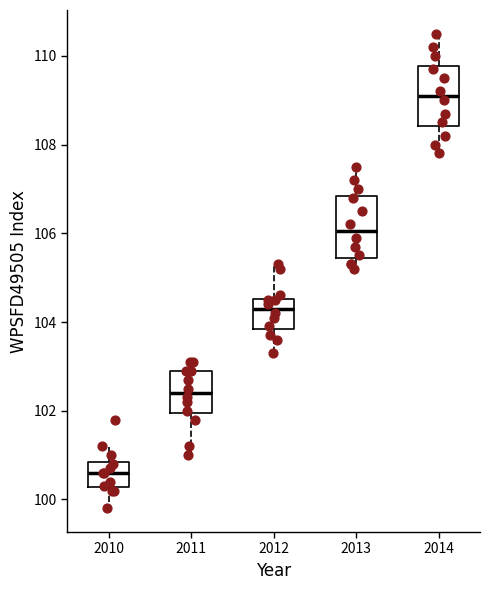

Which box has the highest median line?

2014